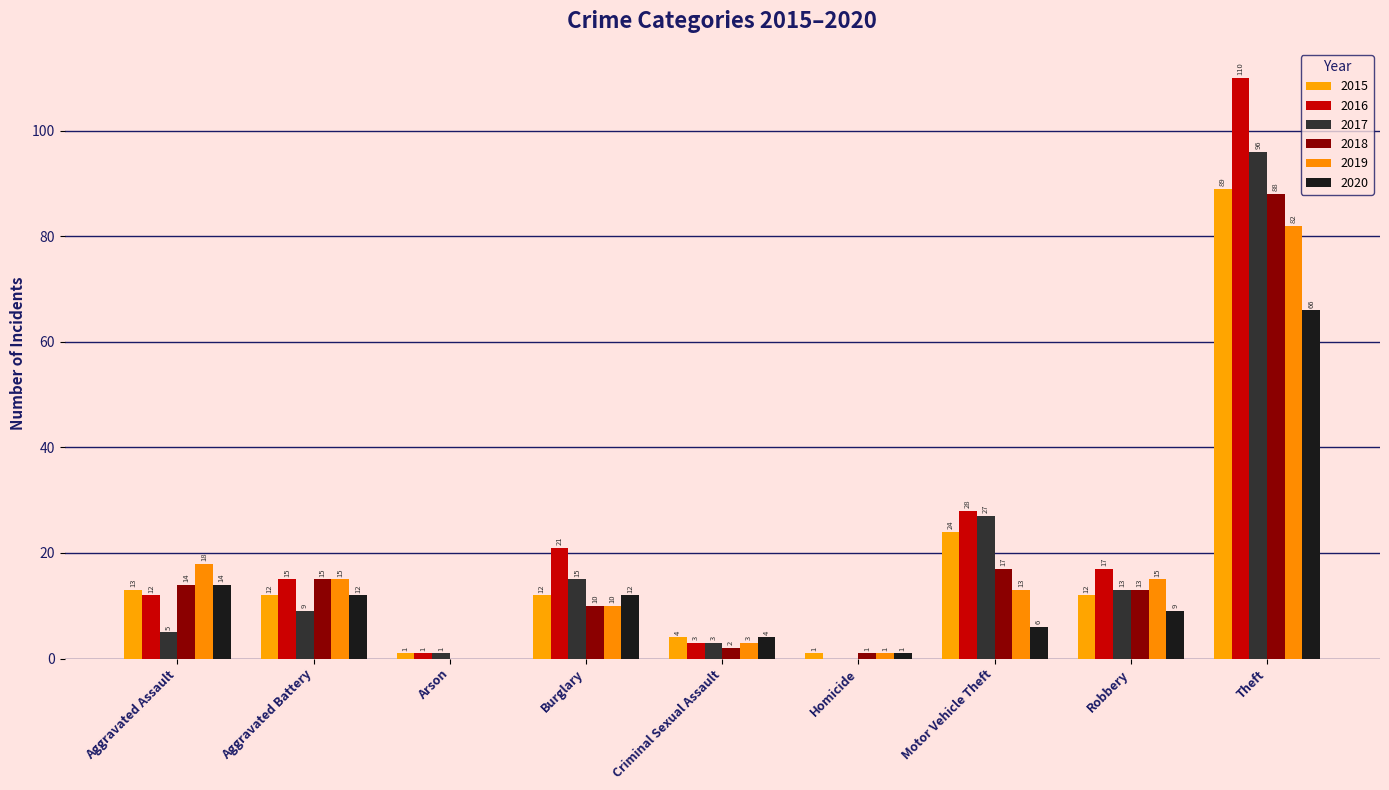

Is the value of 2016 at Criminal Sexual Assault greater than the value of 2020 at Motor Vehicle Theft?

No